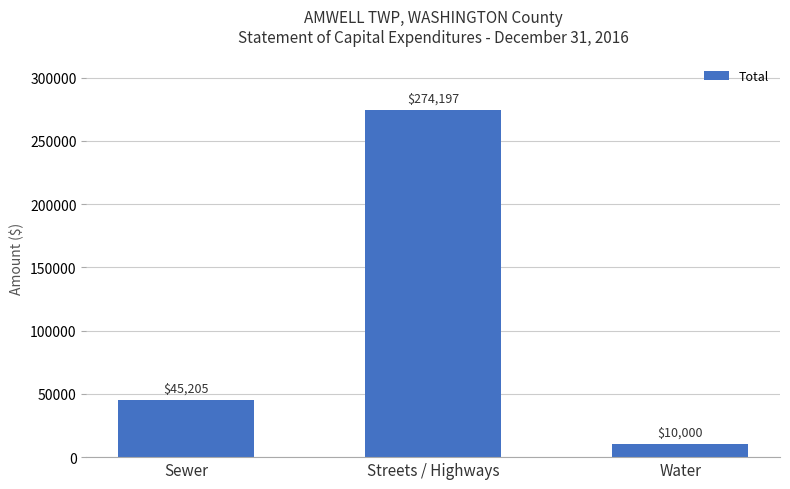

The value at Sewer is 45205. True or false?

True